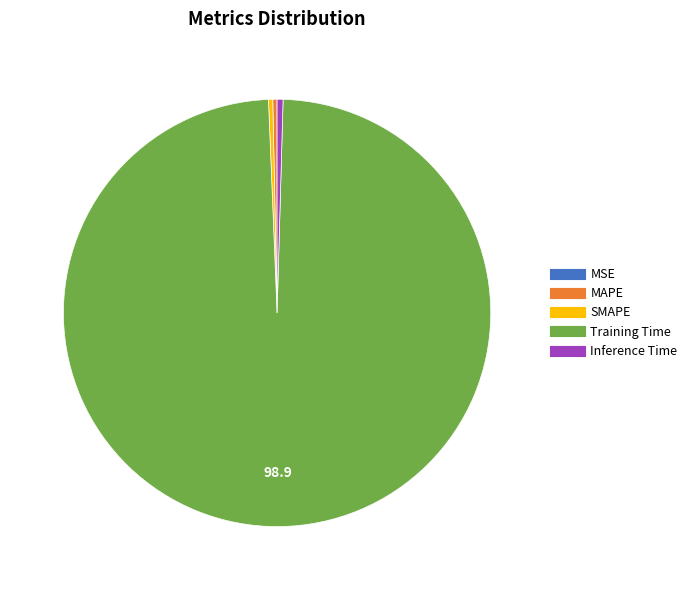

True or false: SMAPE accounts for 9% of the total.

False